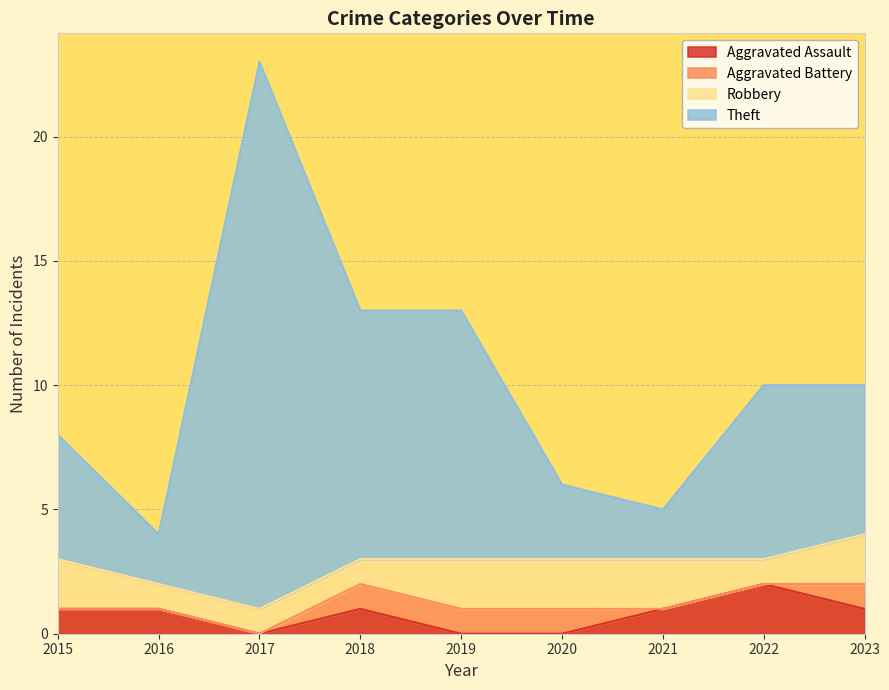

Does the chart have visible grid lines?

Yes